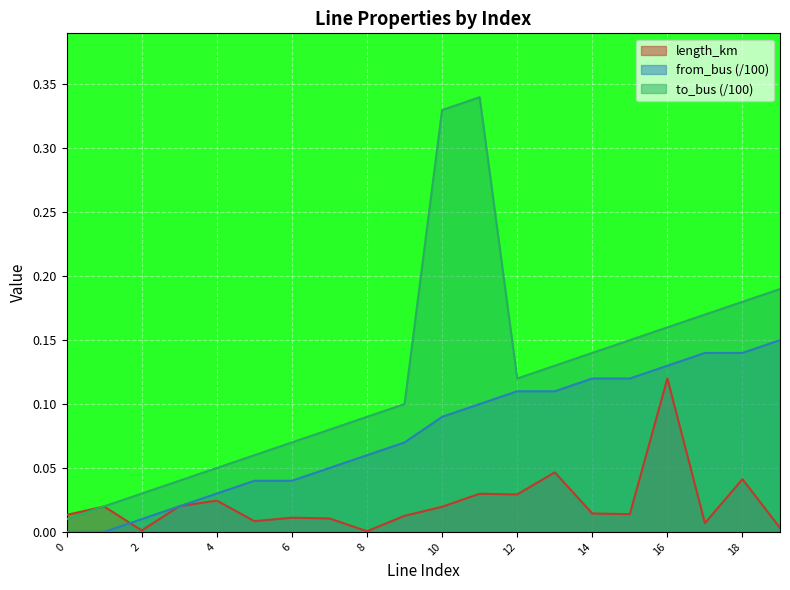

Which category has the highest value in the from_bus series?

19